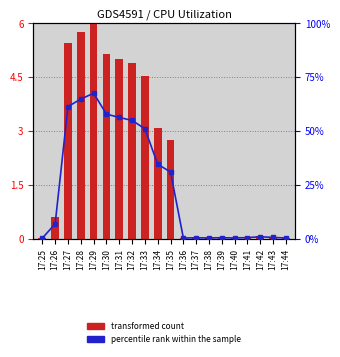

How many data points in percentile rank within the sample are above 6?

10